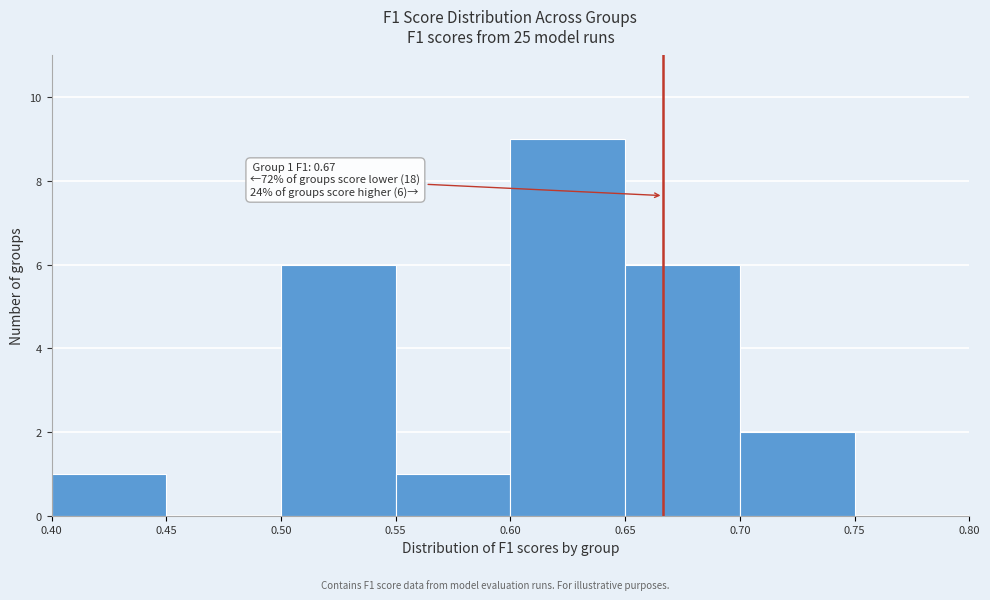

Which range on the x-axis has the tallest bar?

0.60 to 0.65